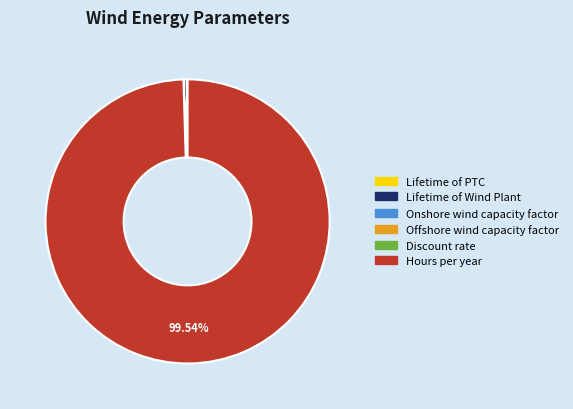

Which slice represents more than half of the pie?

Hours per year